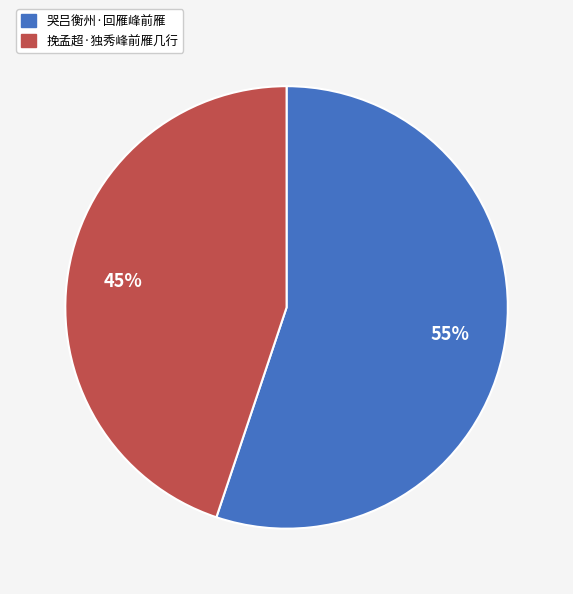

What percentage is the 哭吕衡州·回雁峰前雁 slice, to the nearest percent?

55%